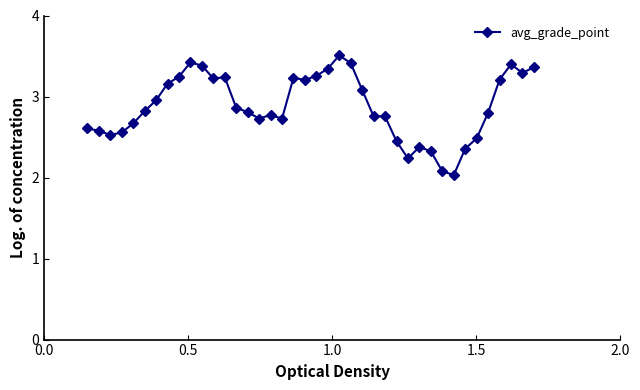

What is the average value?

2.9